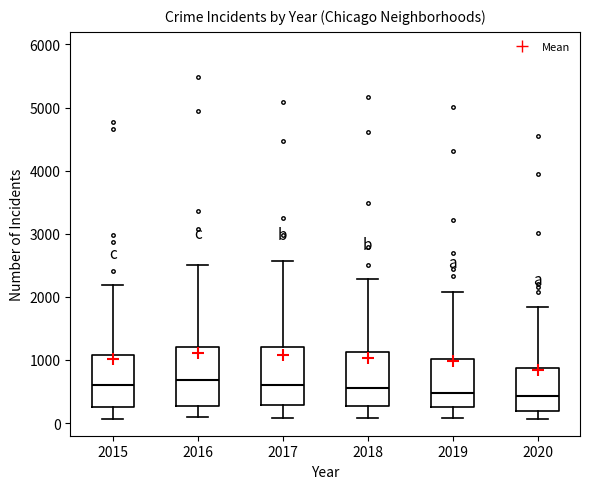

Where does the median line of the box at x = 2019 sit on the y-axis? The values are not printed on the chart, so give them approximately, as read against the axis.

500